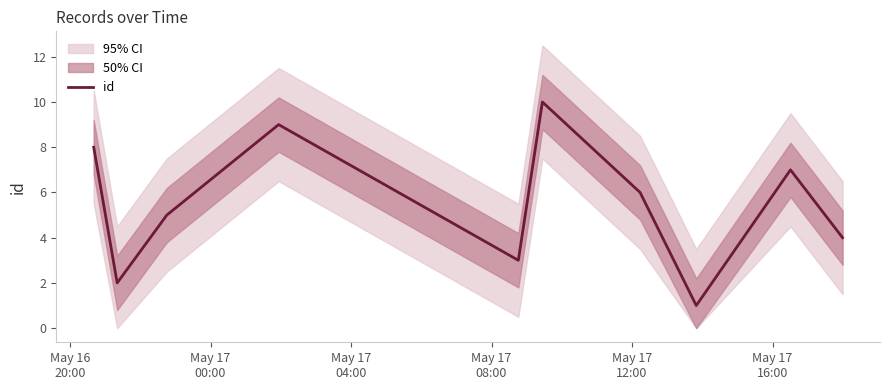

What is the maximum value for id?

10